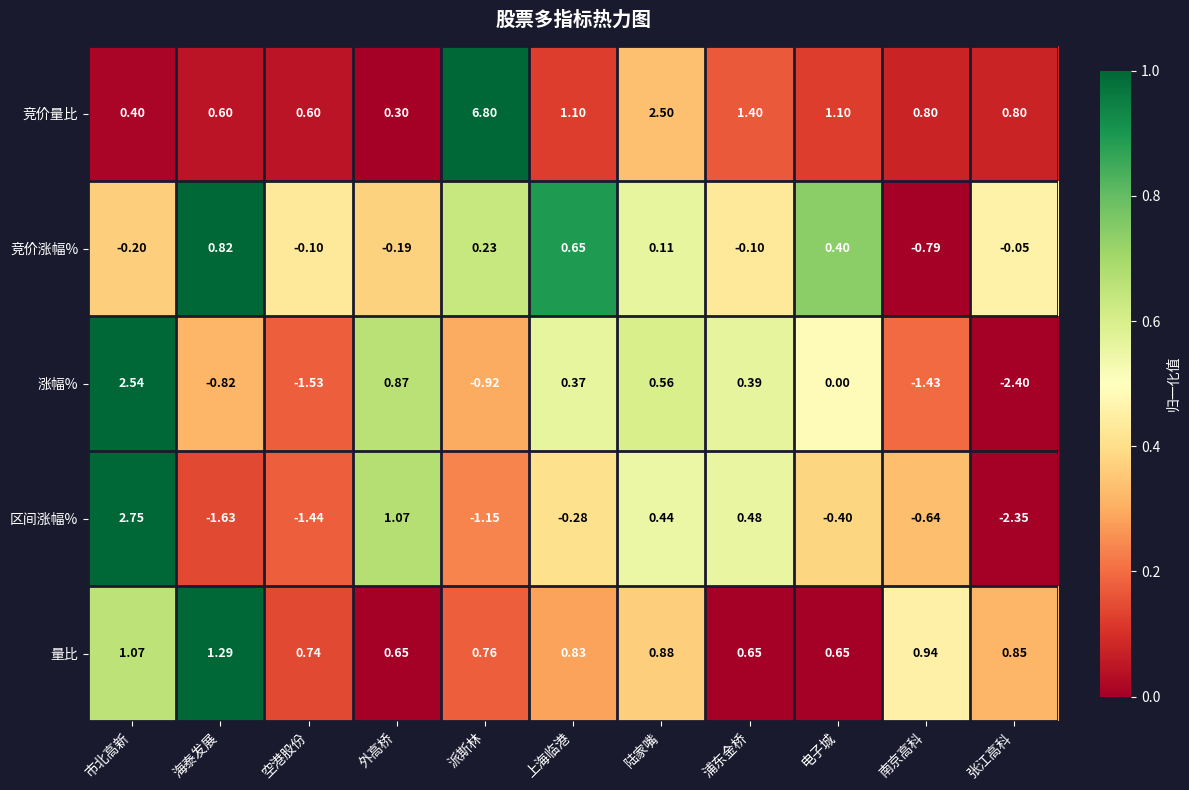

List the series in order of their peak value, highest first.

竞价量比, 区间涨幅%, 涨幅%, 量比, 竞价涨幅%